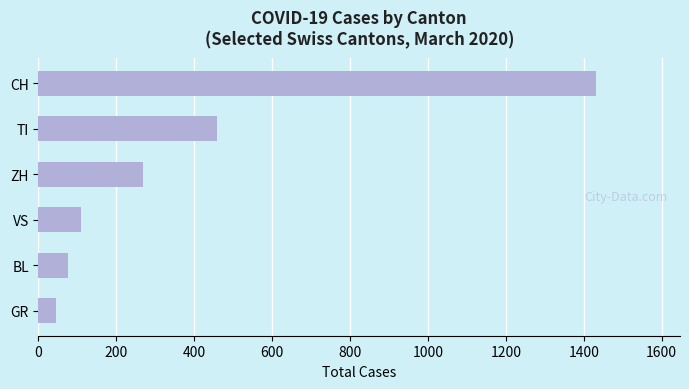

Which label corresponds to the largest value in the chart?

CH